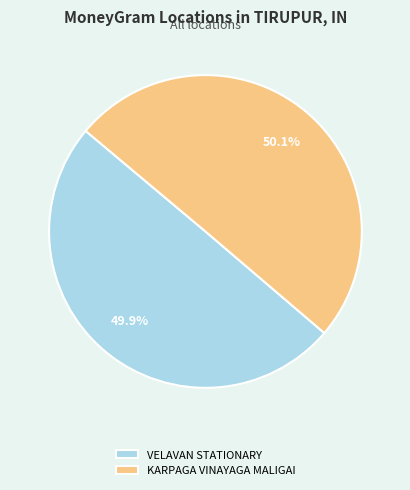

What is the ratio of the value at VELAVAN STATIONARY to the value at KARPAGA VINAYAGA MALIGAI?

1.0